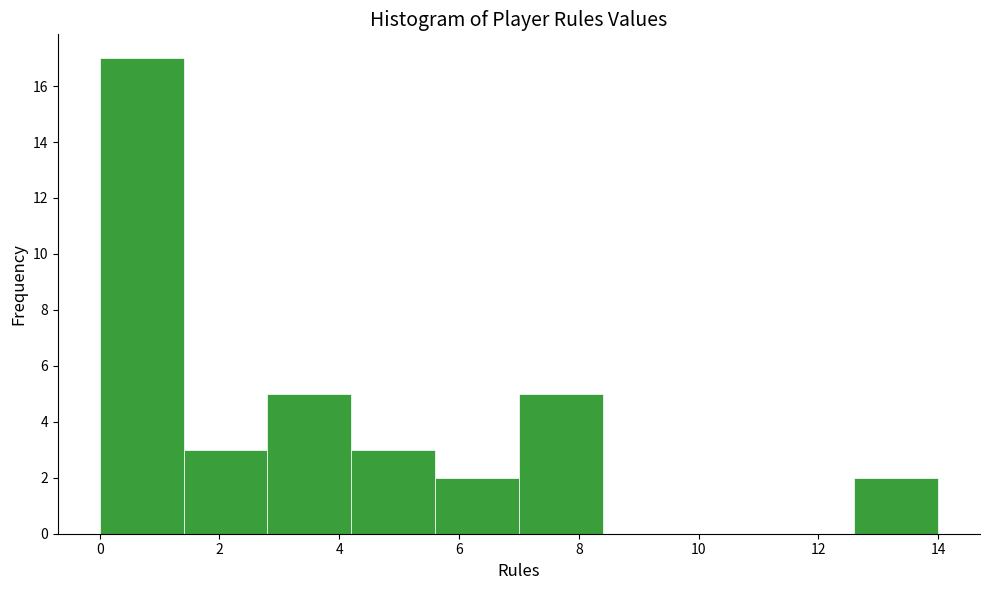

Reading left to right, transcribe this chart: for each bar, give the range it covers on the x-axis and its height. The values are not printed on the chart, so give them approximately, as read against the axis.

0.0 to 1.4: 17
1.4 to 2.8: 3
2.8 to 4.2: 5
4.2 to 5.6: 3
5.6 to 7.0: 2
7.0 to 8.4: 5
8.4 to 9.8: 0
9.8 to 11.2: 0
11.2 to 12.6: 0
12.6 to 14.0: 2